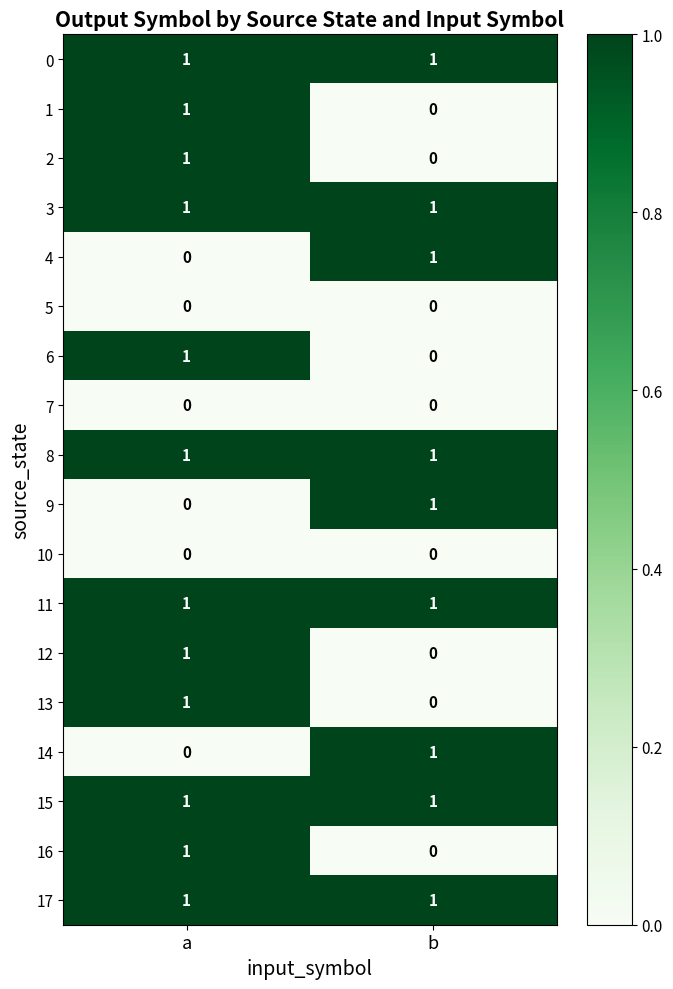

How many data points does each series have?

2